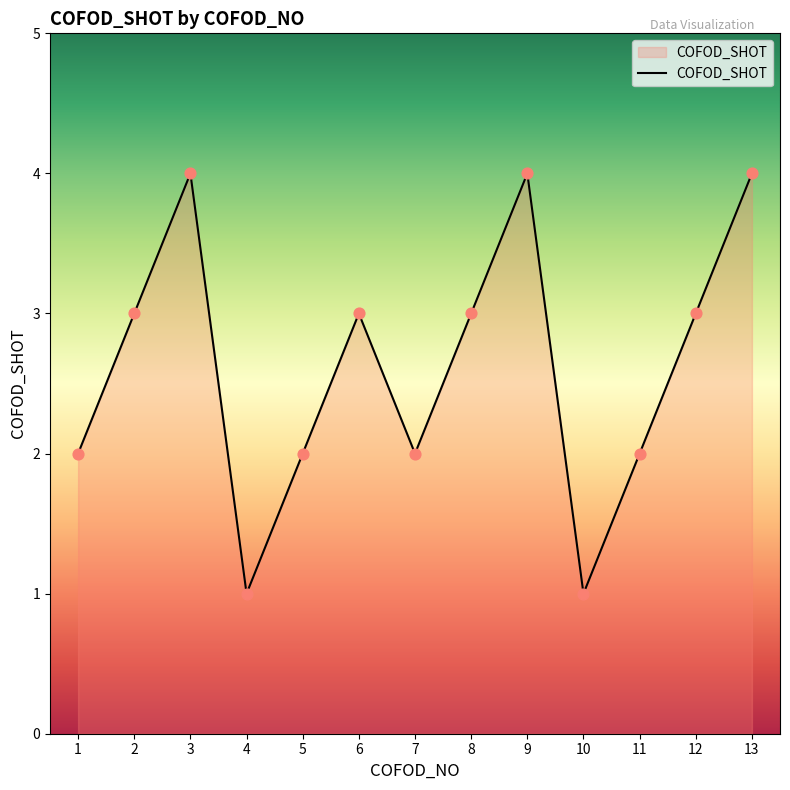

What is the ratio of the value at 7 to the value at 11?

1.0